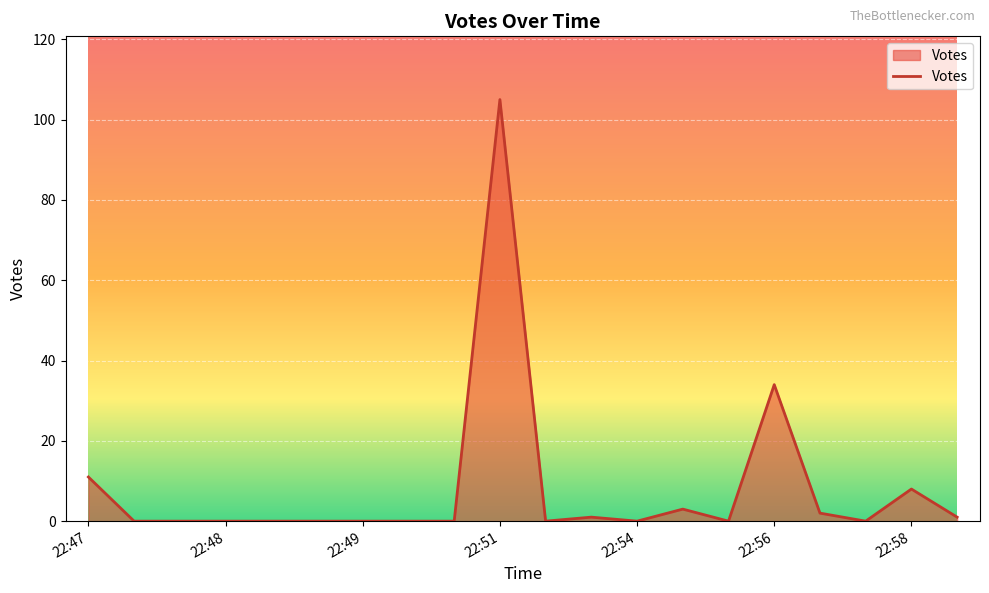

What is the sum of all values?

165